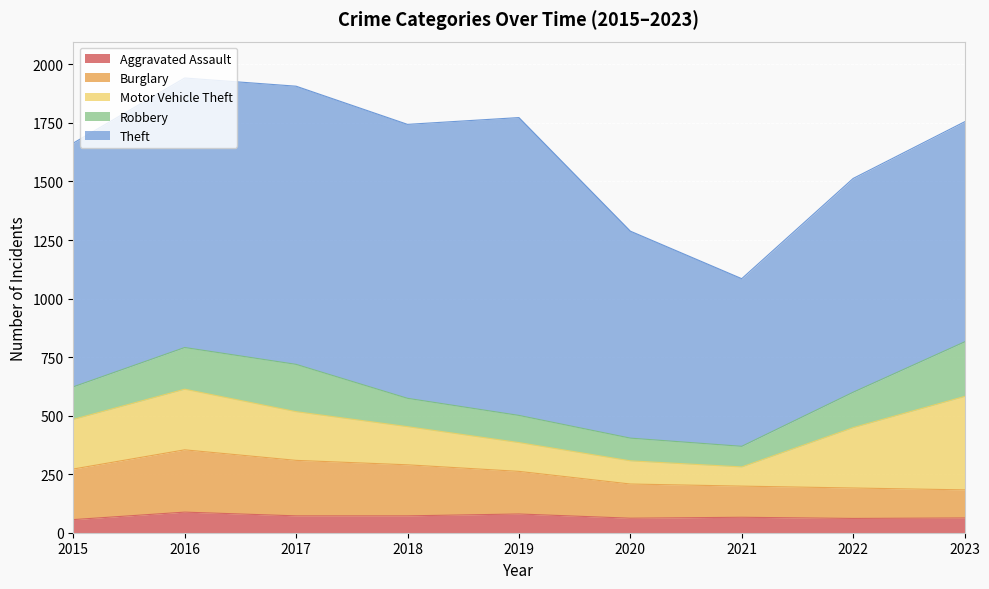

At how many categories does at least one series exceed 94?

9